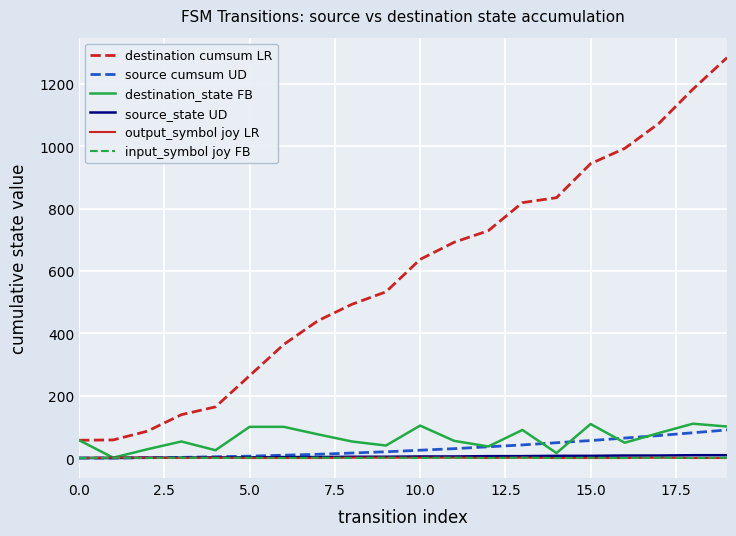

Which series has the largest total across all categories?

destination cumsum LR